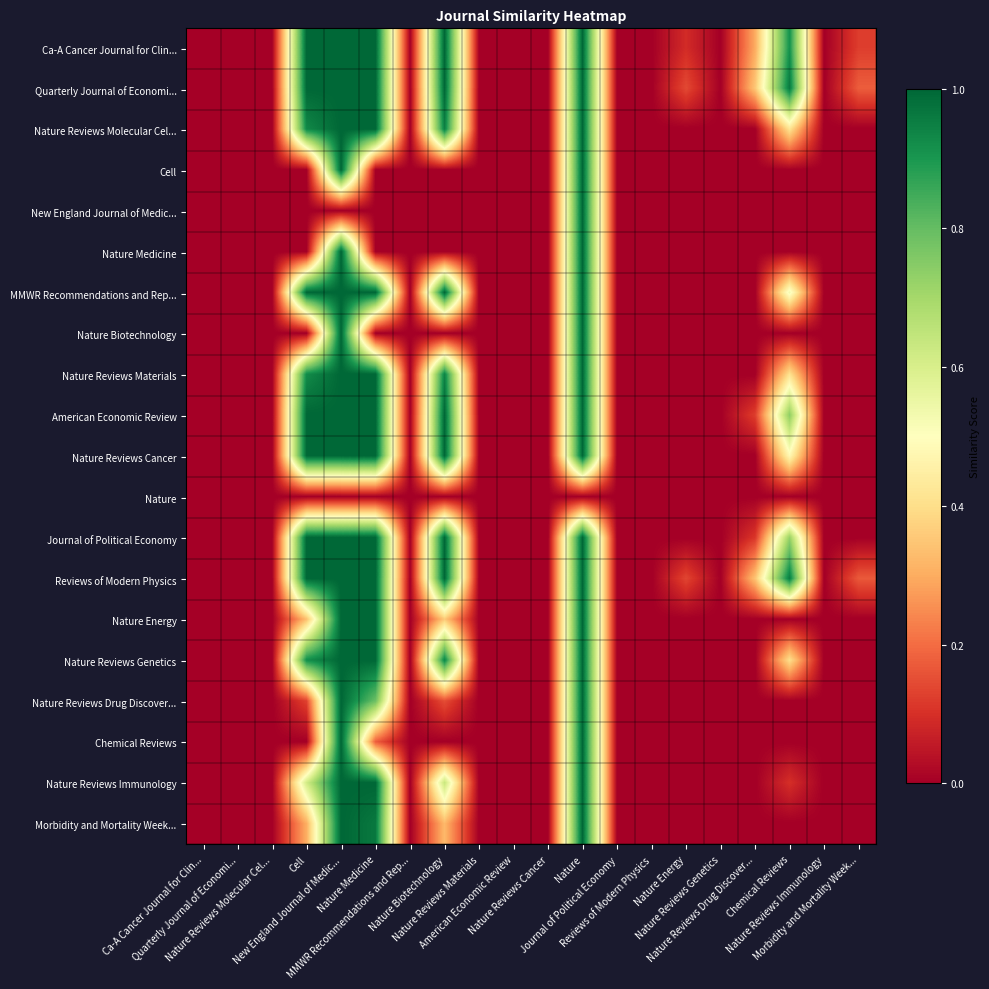

How many categories are shown in the chart?

20